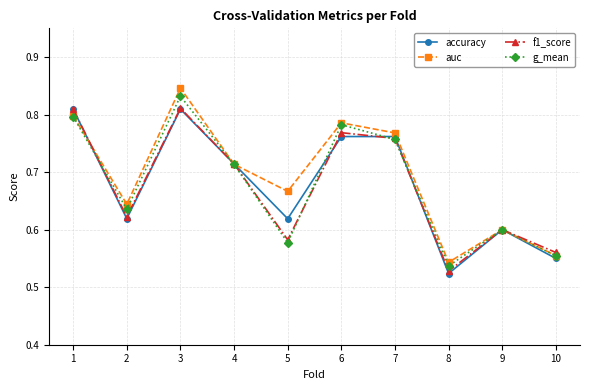

List the labels in order of auc value, largest first.

3, 1, 6, 7, 4, 5, 2, 9, 10, 8